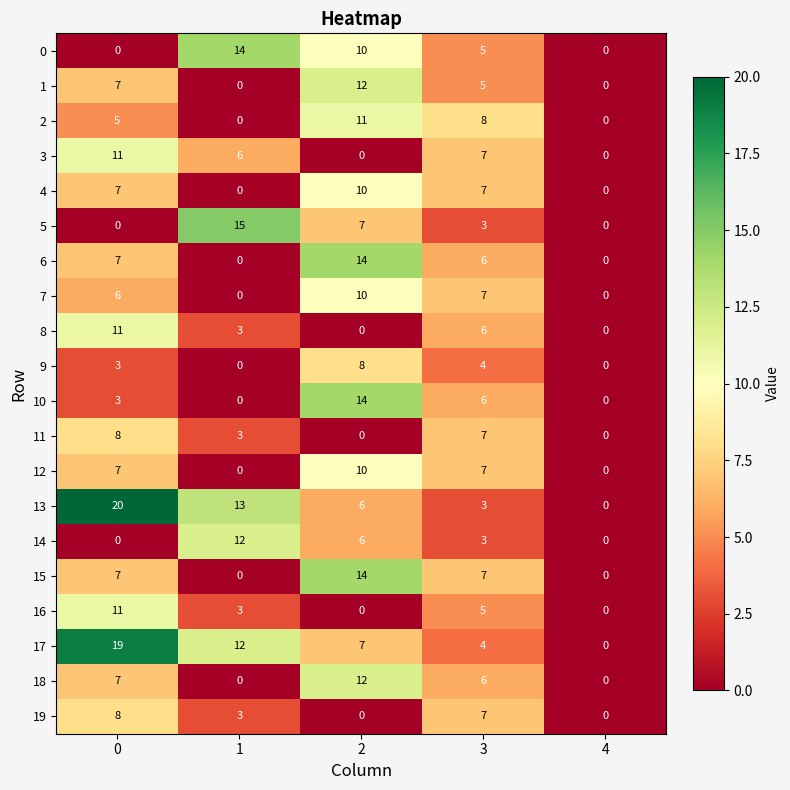

How many categories are shown in the chart?

5